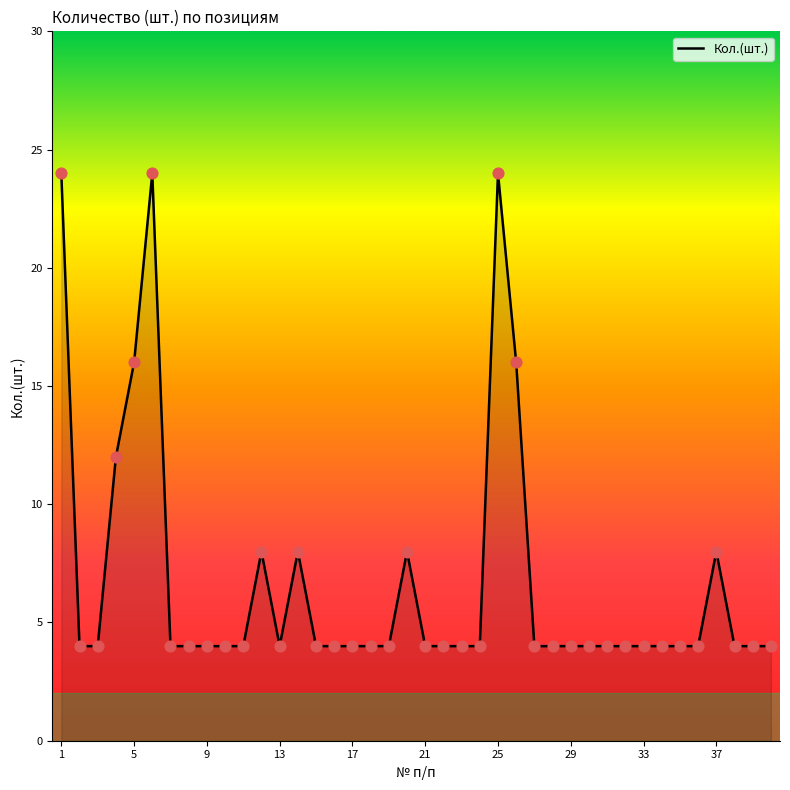

What is the difference between the maximum and minimum values?

20